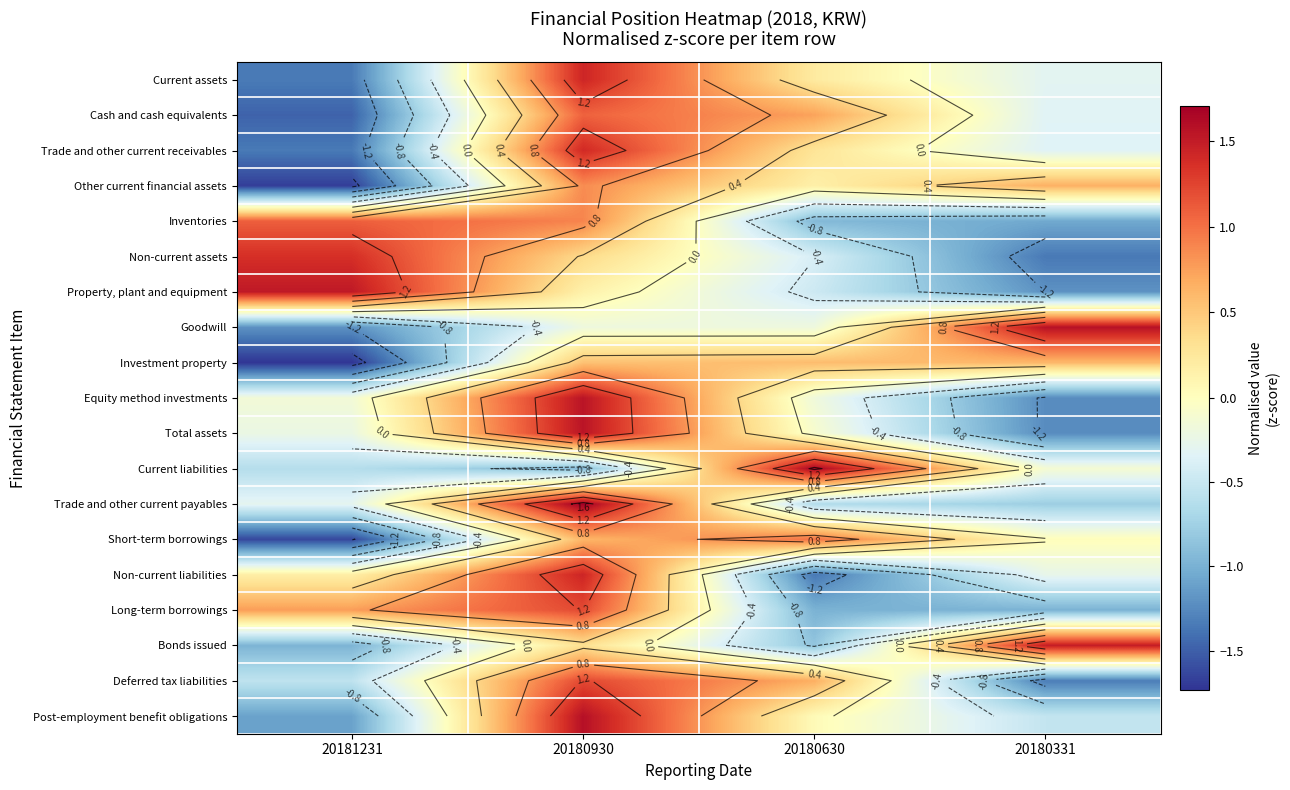

Which has a higher value, 20180630 or 20181231?

20180630